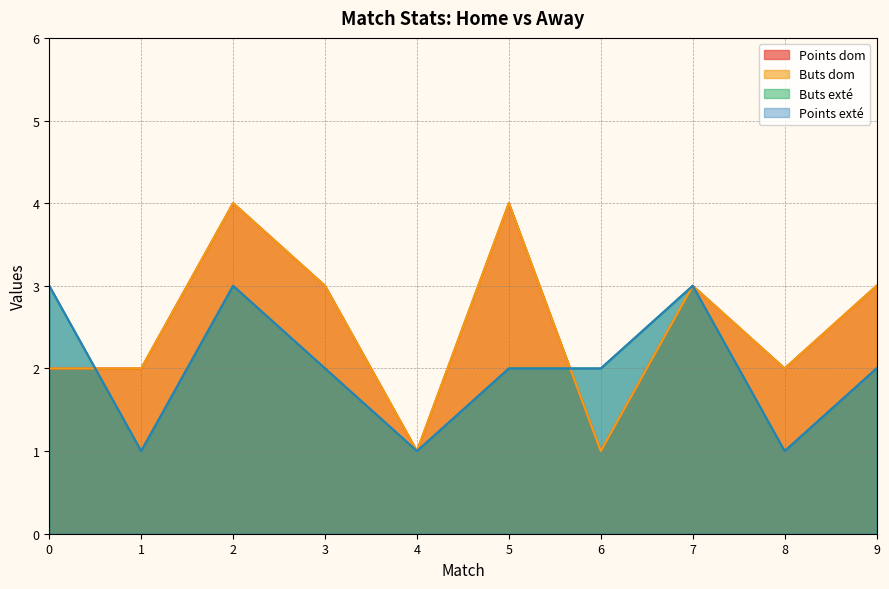

Where is the first local minimum for Buts dom?

4